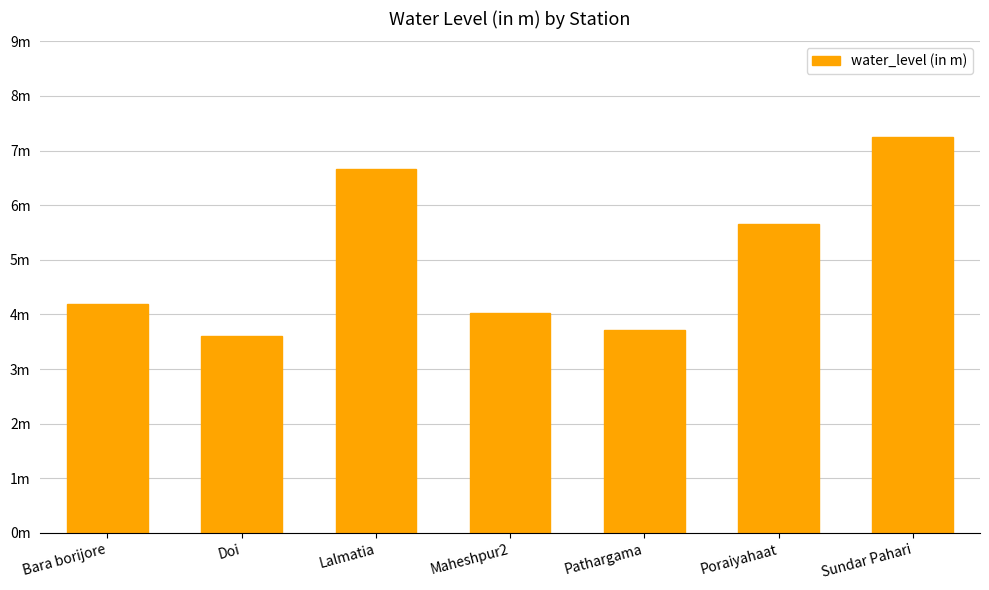

Does the chart contain any negative values?

No